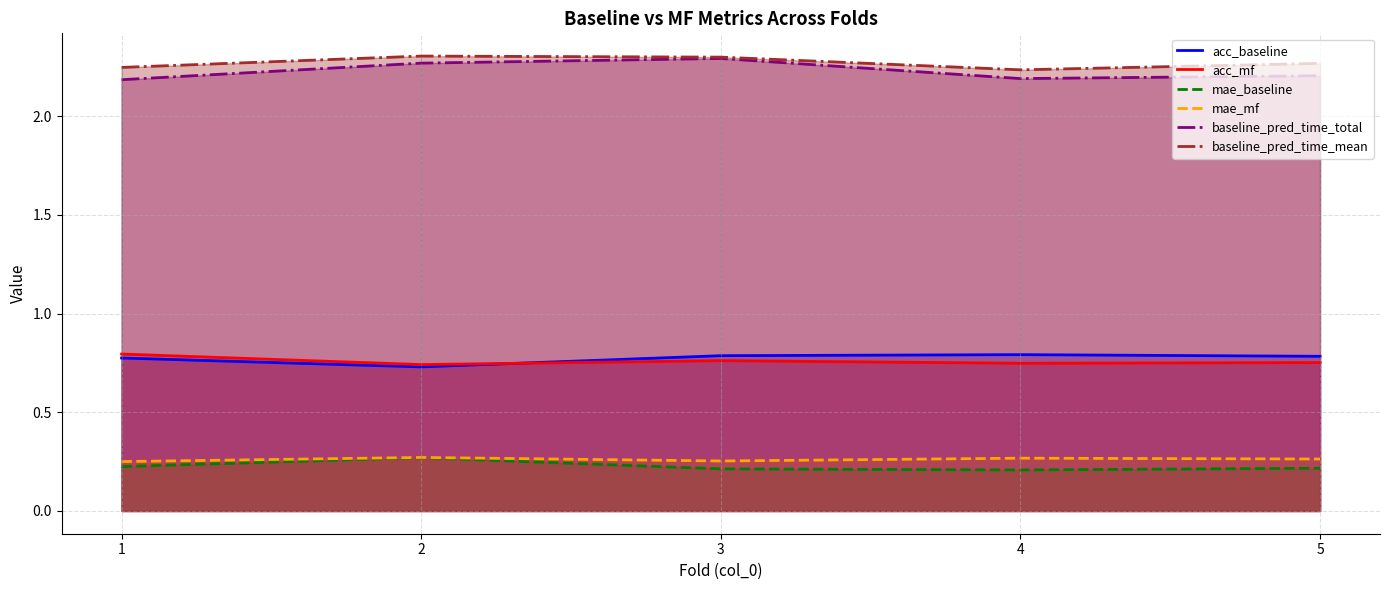

What is the difference between the maximum and minimum values in the baseline_pred_time_mean series?

0.1